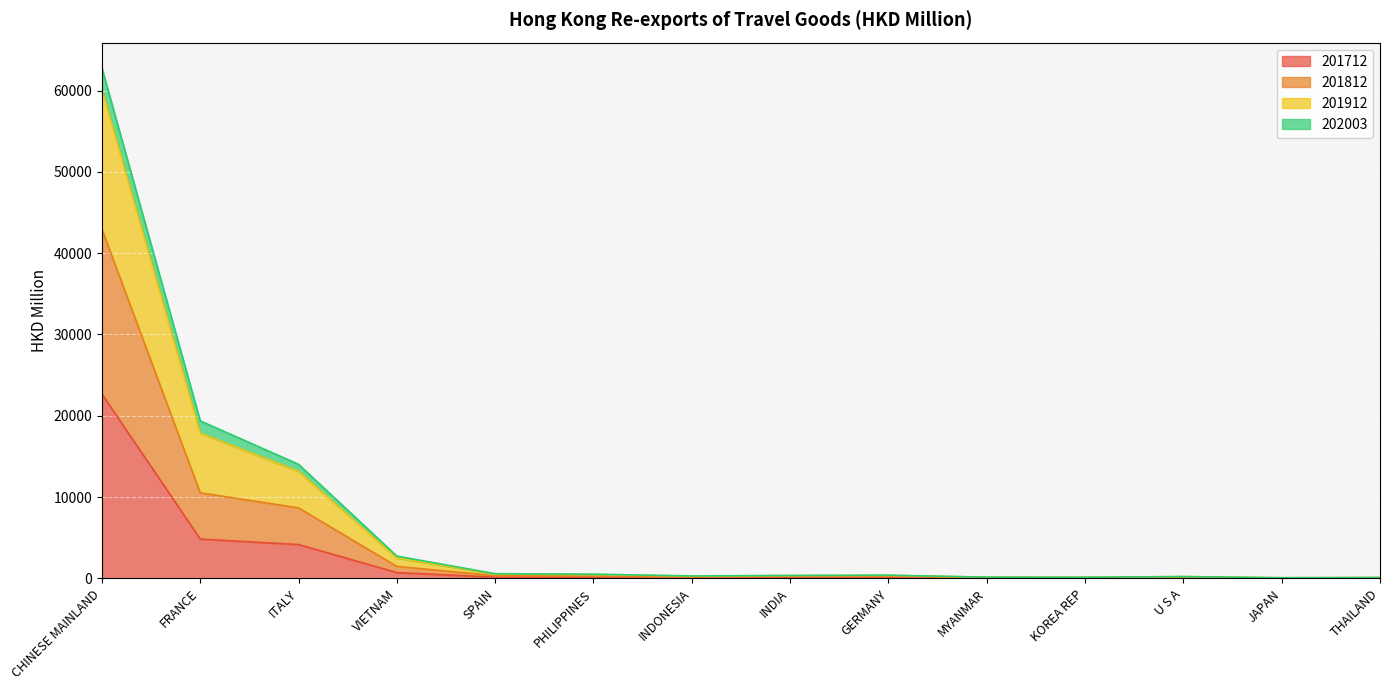

At which category is the sum across all series the highest?

CHINESE MAINLAND